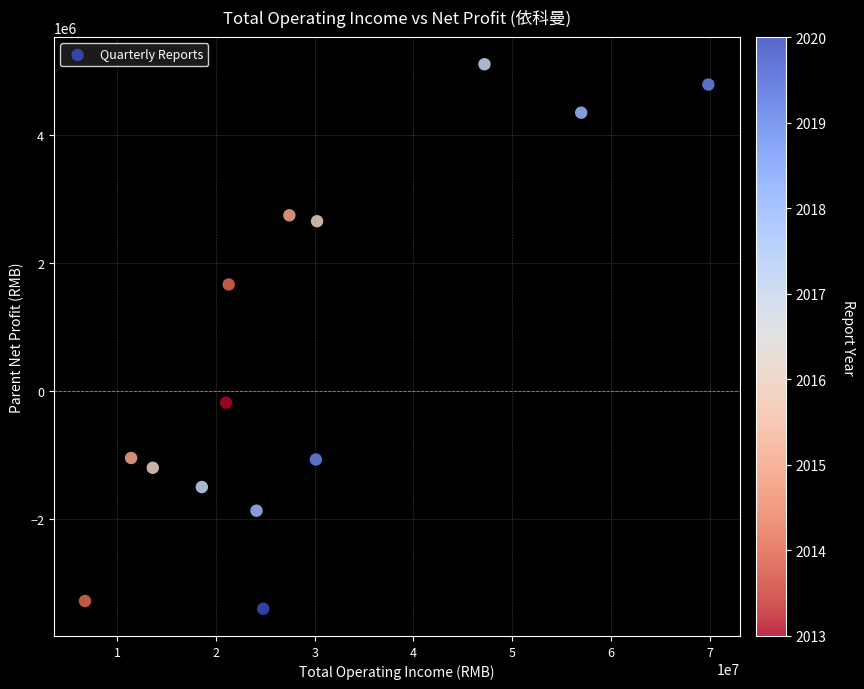

What Y value in the scatter plot is closest to 853376?

1666980.3